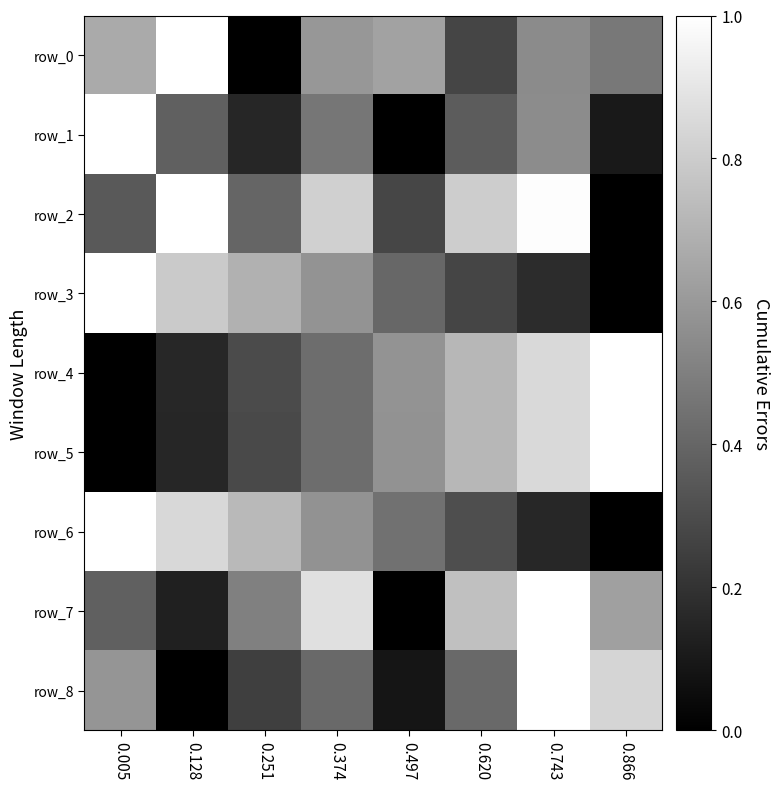

Which label corresponds to the largest value in the chart?

0.128